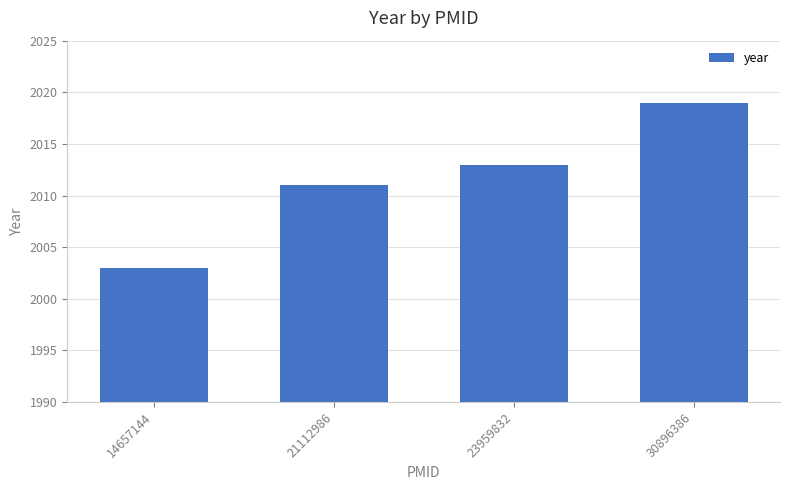

Rank the categories by value from highest to lowest.

30896386, 23959832, 21112986, 14657144